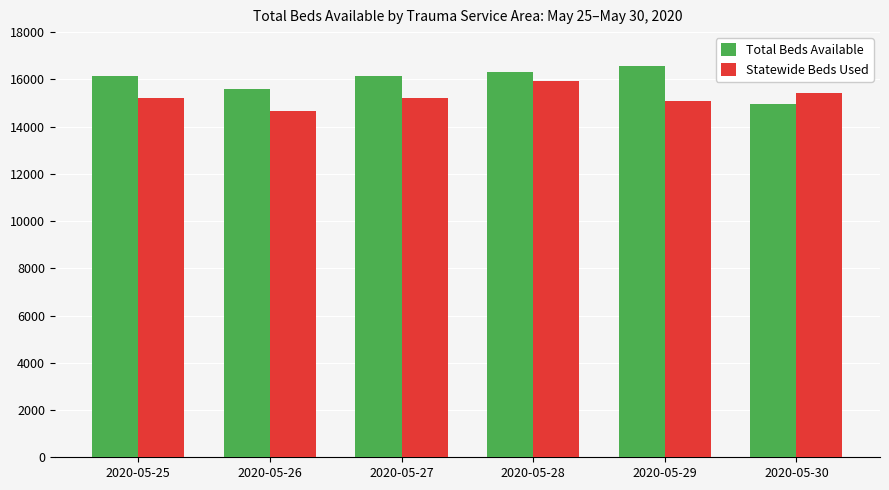

What is the sum of all Statewide Beds Used values?

91505